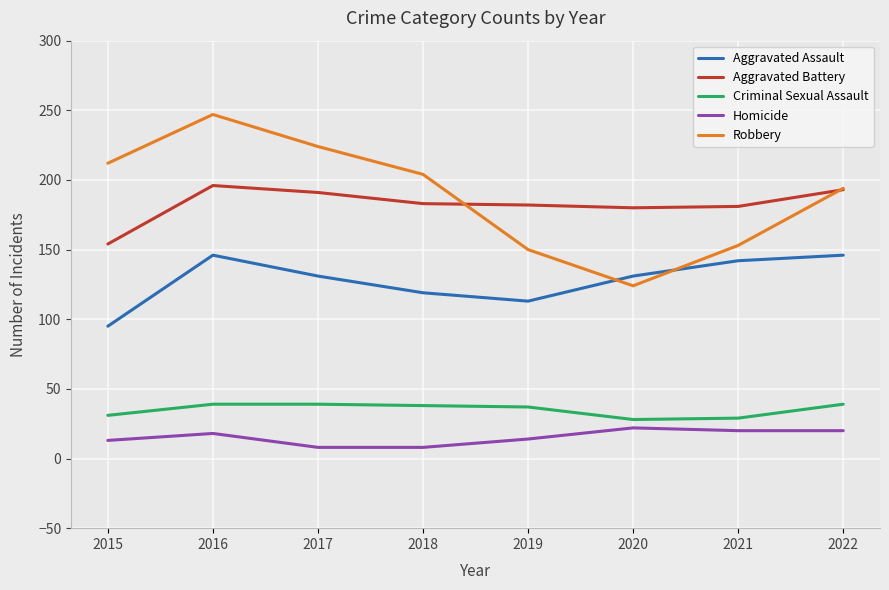

How many lines are shown in the chart?

5